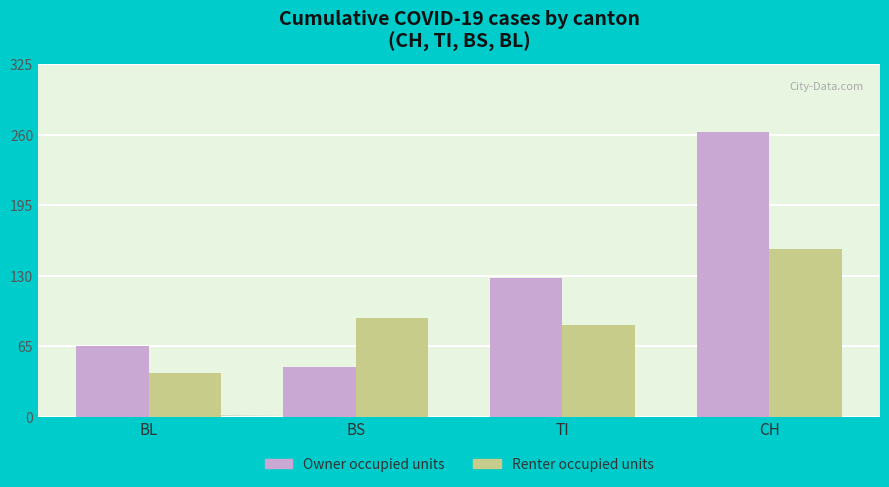

Does the chart contain stacked bars?

No